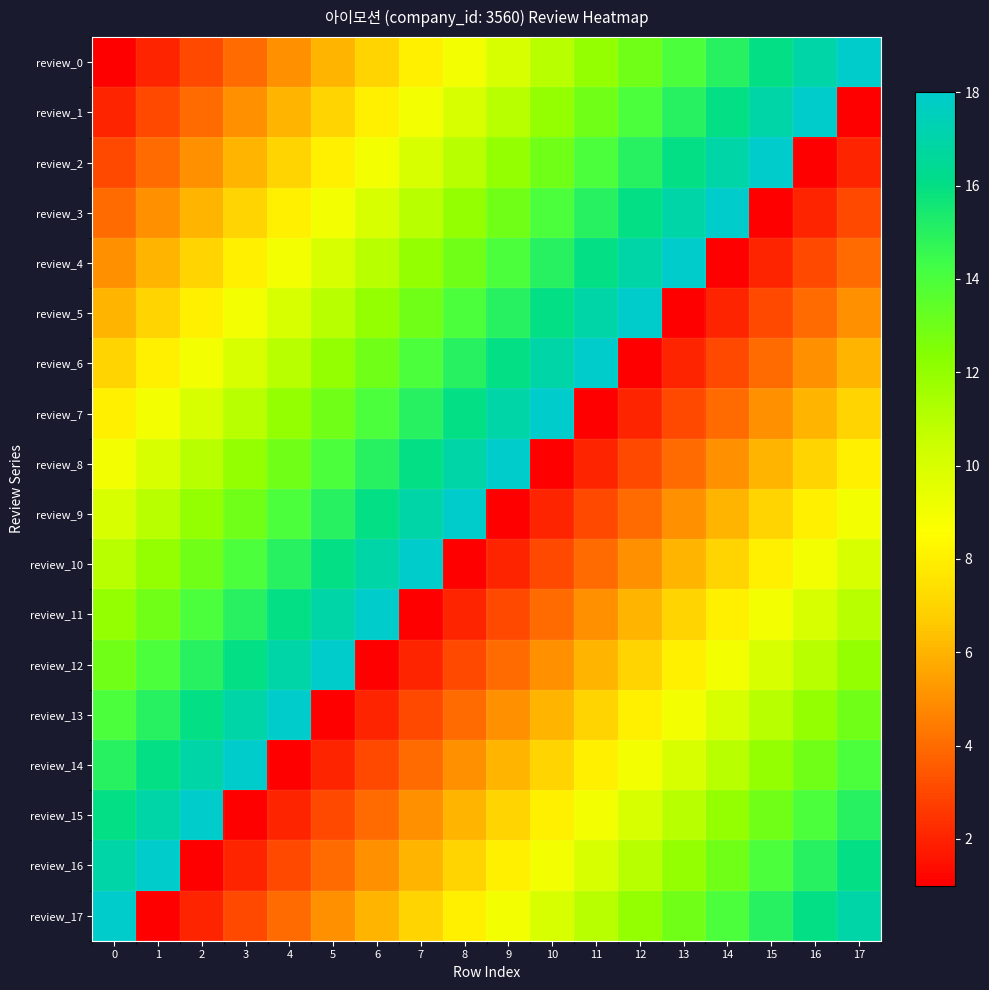

Reading left to right, extract all data points from this chart.

review_0: 0=1	1=2	2=3	3=4	4=5	5=6	6=7	7=8	8=9	9=10	10=11	11=12	12=13	13=14	14=15	15=16	16=17	17=18
review_1: 0=2	1=3	2=4	3=5	4=6	5=7	6=8	7=9	8=10	9=11	10=12	11=13	12=14	13=15	14=16	15=17	16=18	17=1
review_2: 0=3	1=4	2=5	3=6	4=7	5=8	6=9	7=10	8=11	9=12	10=13	11=14	12=15	13=16	14=17	15=18	16=1	17=2
review_3: 0=4	1=5	2=6	3=7	4=8	5=9	6=10	7=11	8=12	9=13	10=14	11=15	12=16	13=17	14=18	15=1	16=2	17=3
review_4: 0=5	1=6	2=7	3=8	4=9	5=10	6=11	7=12	8=13	9=14	10=15	11=16	12=17	13=18	14=1	15=2	16=3	17=4
review_5: 0=6	1=7	2=8	3=9	4=10	5=11	6=12	7=13	8=14	9=15	10=16	11=17	12=18	13=1	14=2	15=3	16=4	17=5
review_6: 0=7	1=8	2=9	3=10	4=11	5=12	6=13	7=14	8=15	9=16	10=17	11=18	12=1	13=2	14=3	15=4	16=5	17=6
review_7: 0=8	1=9	2=10	3=11	4=12	5=13	6=14	7=15	8=16	9=17	10=18	11=1	12=2	13=3	14=4	15=5	16=6	17=7
review_8: 0=9	1=10	2=11	3=12	4=13	5=14	6=15	7=16	8=17	9=18	10=1	11=2	12=3	13=4	14=5	15=6	16=7	17=8
review_9: 0=10	1=11	2=12	3=13	4=14	5=15	6=16	7=17	8=18	9=1	10=2	11=3	12=4	13=5	14=6	15=7	16=8	17=9
review_10: 0=11	1=12	2=13	3=14	4=15	5=16	6=17	7=18	8=1	9=2	10=3	11=4	12=5	13=6	14=7	15=8	16=9	17=10
review_11: 0=12	1=13	2=14	3=15	4=16	5=17	6=18	7=1	8=2	9=3	10=4	11=5	12=6	13=7	14=8	15=9	16=10	17=11
review_12: 0=13	1=14	2=15	3=16	4=17	5=18	6=1	7=2	8=3	9=4	10=5	11=6	12=7	13=8	14=9	15=10	16=11	17=12
review_13: 0=14	1=15	2=16	3=17	4=18	5=1	6=2	7=3	8=4	9=5	10=6	11=7	12=8	13=9	14=10	15=11	16=12	17=13
review_14: 0=15	1=16	2=17	3=18	4=1	5=2	6=3	7=4	8=5	9=6	10=7	11=8	12=9	13=10	14=11	15=12	16=13	17=14
review_15: 0=16	1=17	2=18	3=1	4=2	5=3	6=4	7=5	8=6	9=7	10=8	11=9	12=10	13=11	14=12	15=13	16=14	17=15
review_16: 0=17	1=18	2=1	3=2	4=3	5=4	6=5	7=6	8=7	9=8	10=9	11=10	12=11	13=12	14=13	15=14	16=15	17=16
review_17: 0=18	1=1	2=2	3=3	4=4	5=5	6=6	7=7	8=8	9=9	10=10	11=11	12=12	13=13	14=14	15=15	16=16	17=17